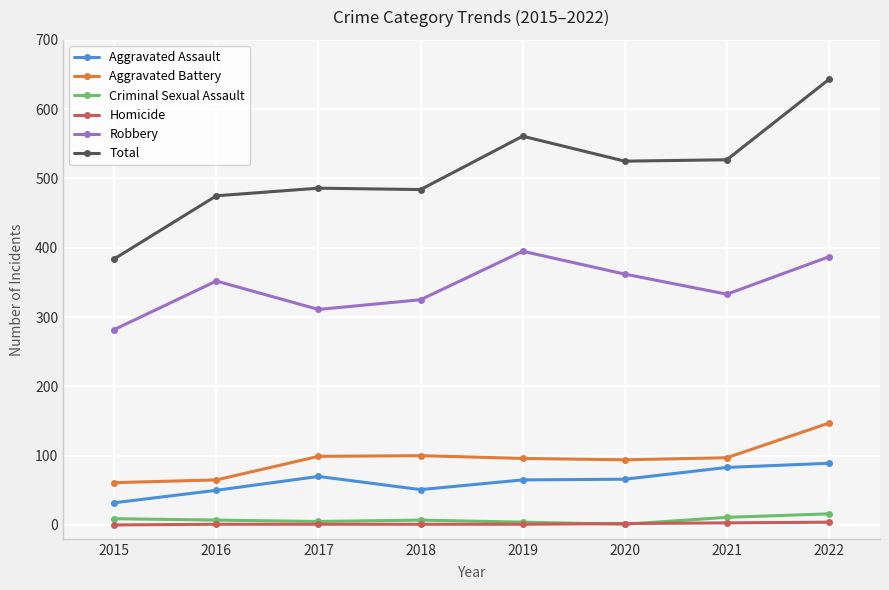

At 2021, list the series in order from smallest to largest.

Homicide, Criminal Sexual Assault, Aggravated Assault, Aggravated Battery, Robbery, Total